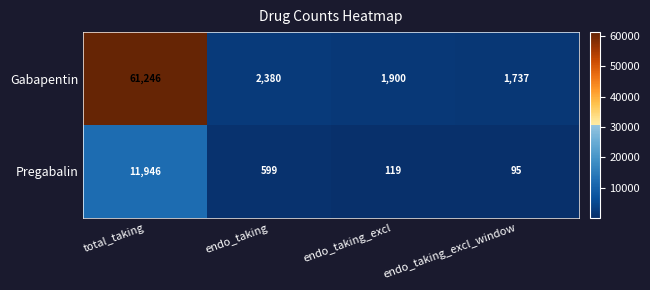

Which series changed the most between total_taking and endo_taking_excl?

Gabapentin